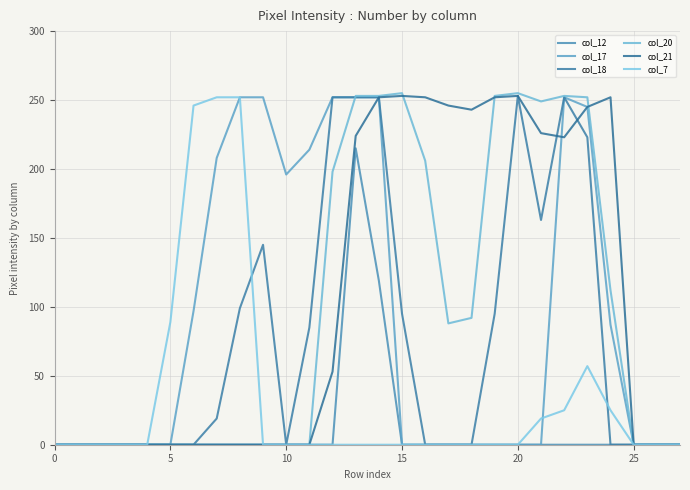

What is the highest value of the col_17 series?

252